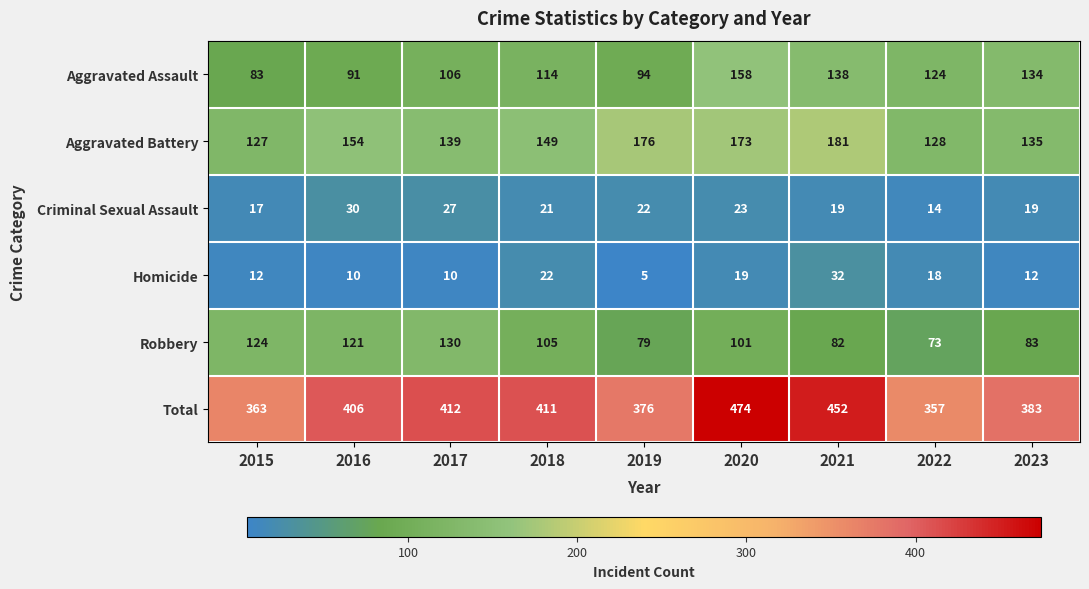

What is the difference between the maximum and second lowest values in the Aggravated Battery series?

53